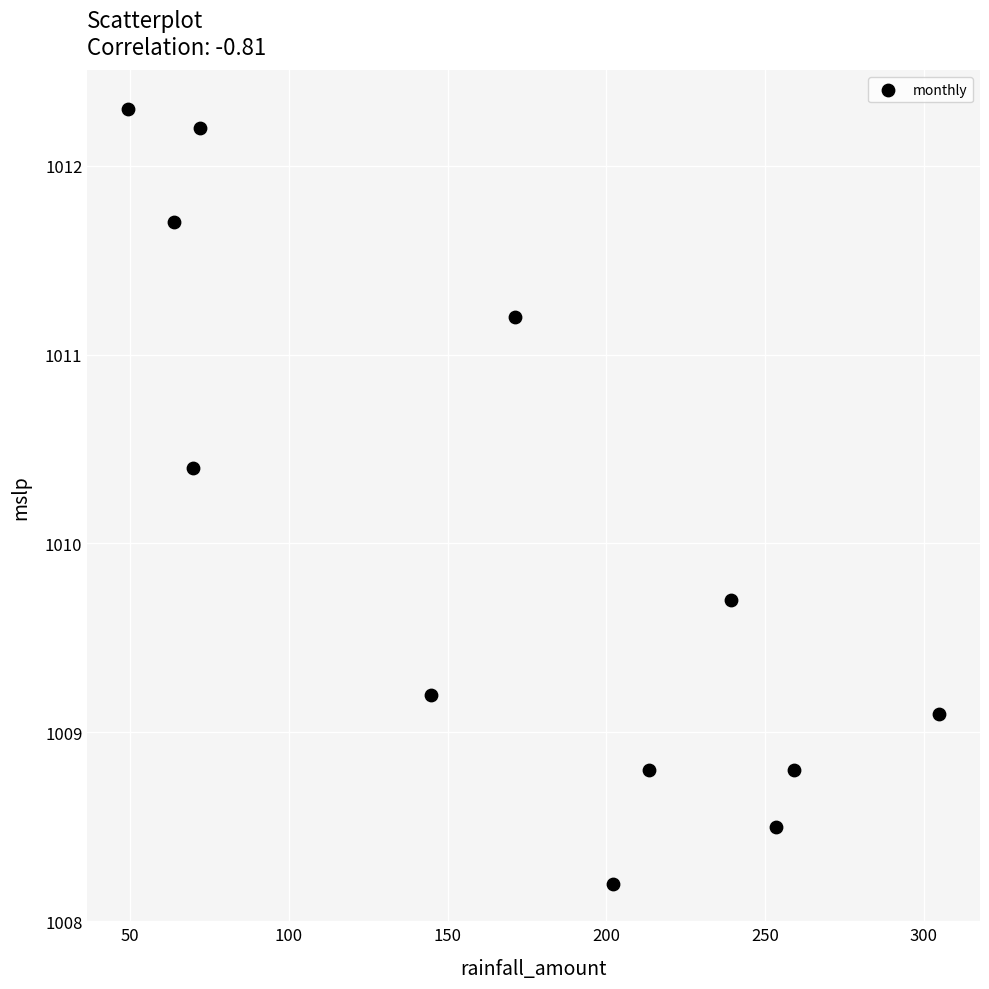

What is the average Y value?

1010.0